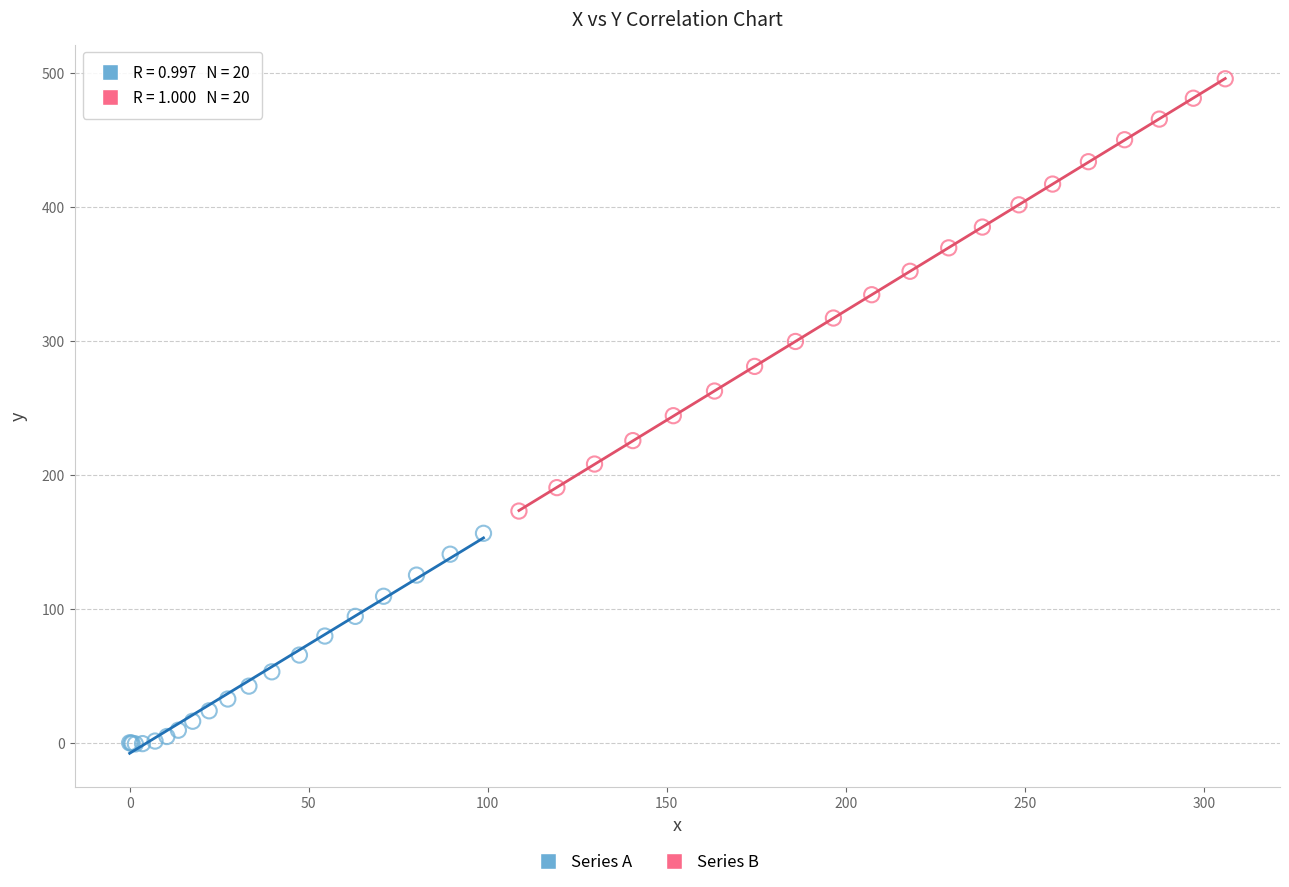

Which series reaches the minimum Y coordinate?

Series A